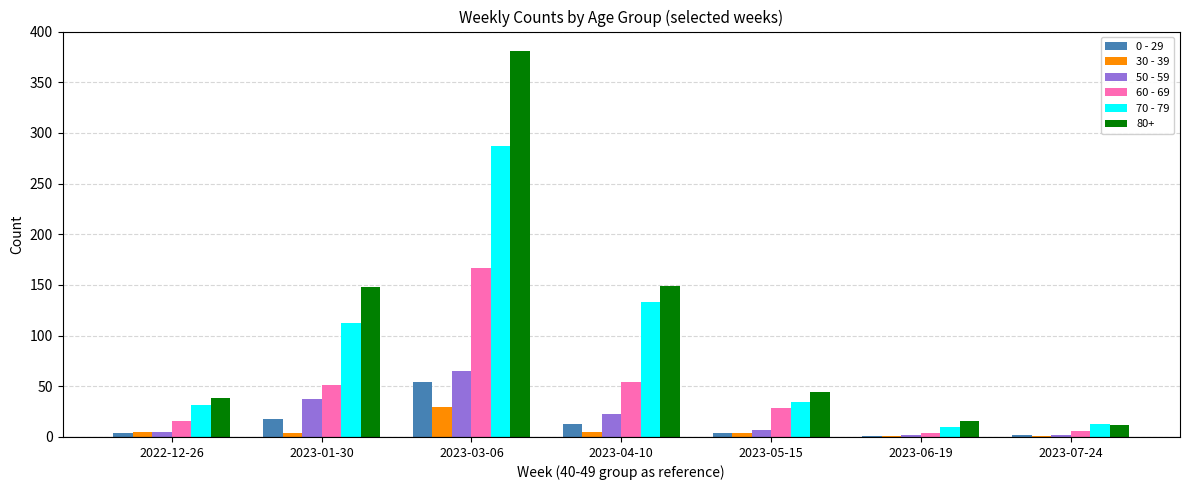

Which category has the highest value in the 0 - 29 series?

2023-03-06